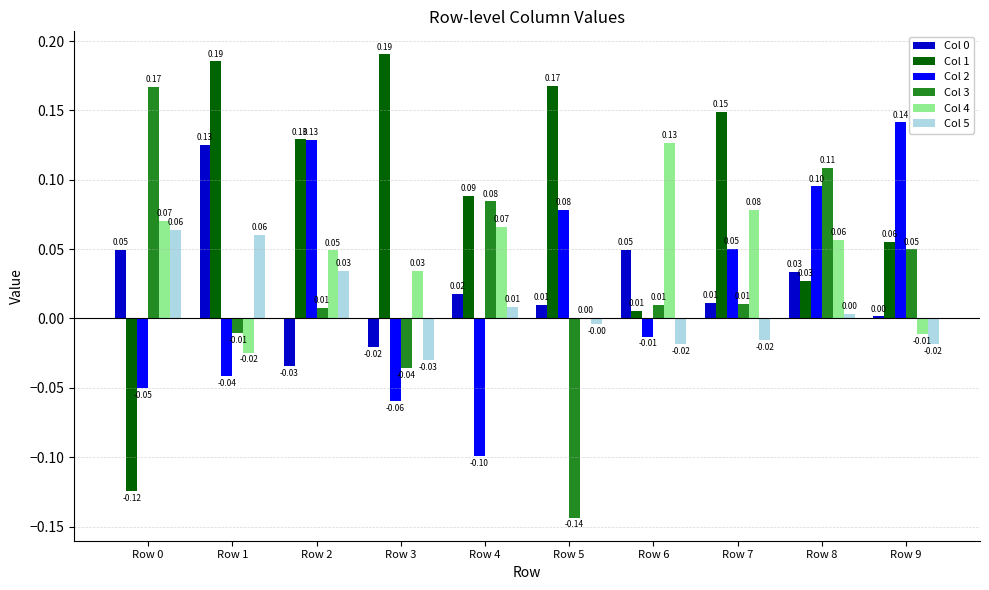

Which series changed the most between Row 4 and Row 6?

Col 2